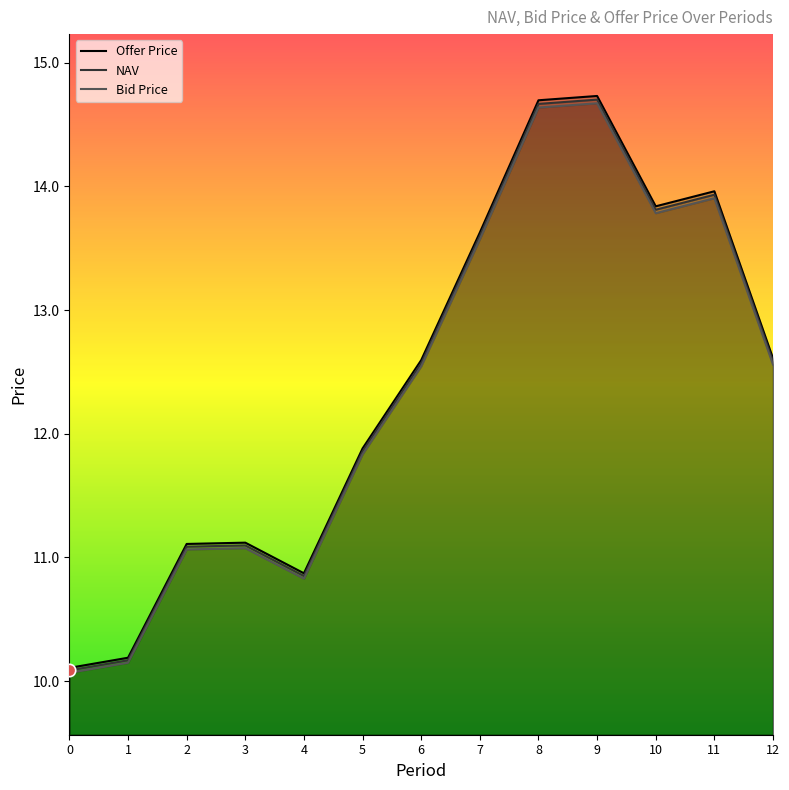

What is the total value across all series at 2?

33.3